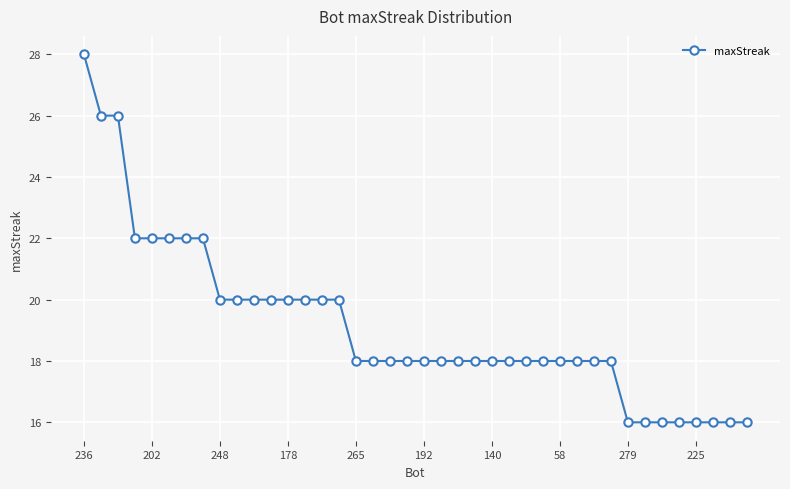

What is the maximum value shown in the chart?

28